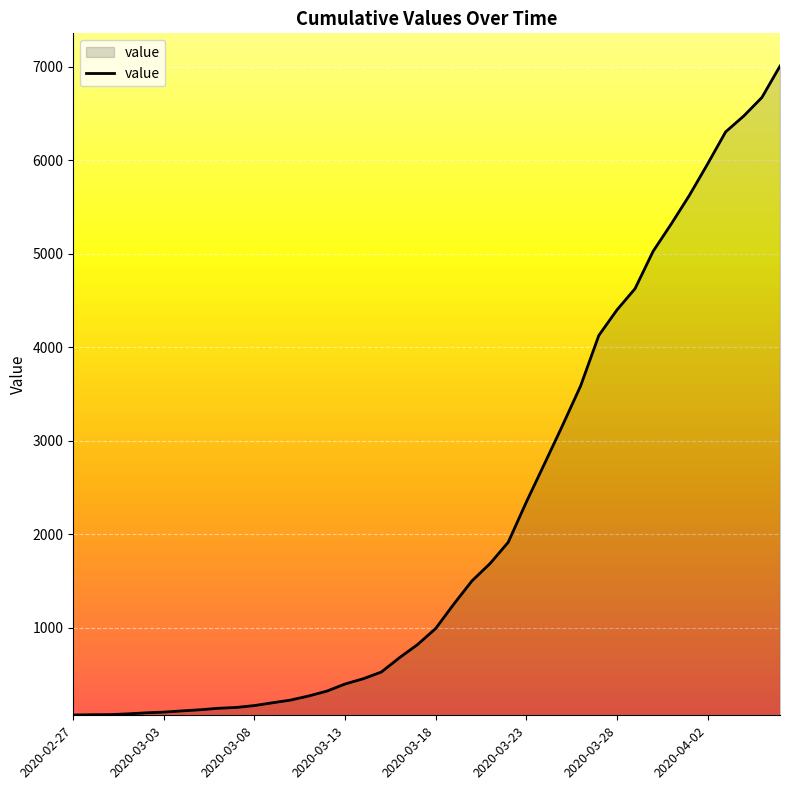

What is the greatest value displayed?

7008